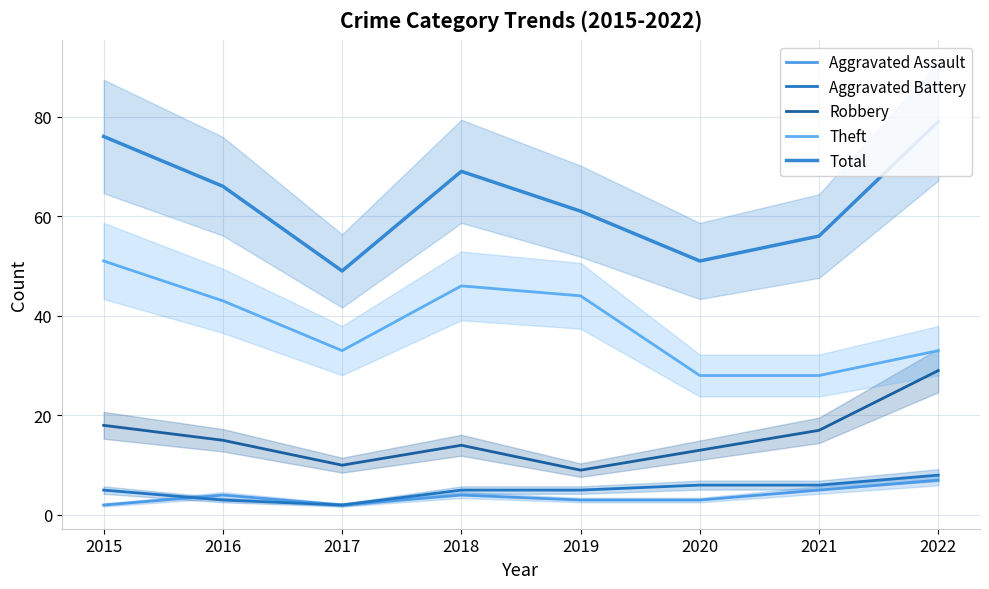

Is the value of Total at 2019 greater than the value of Aggravated Battery at 2016?

Yes